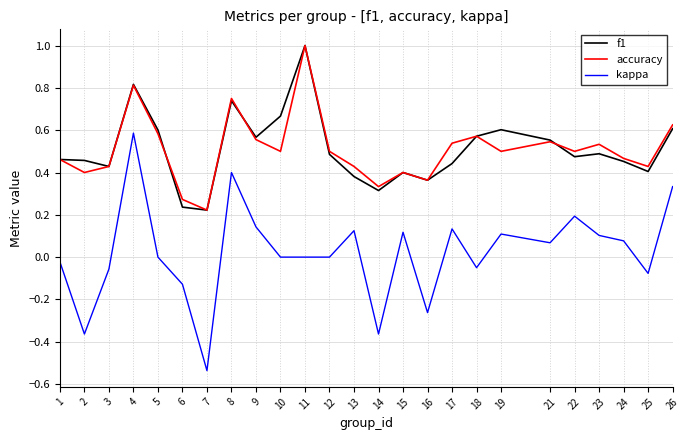

True or false: kappa and accuracy cross at least once.

False